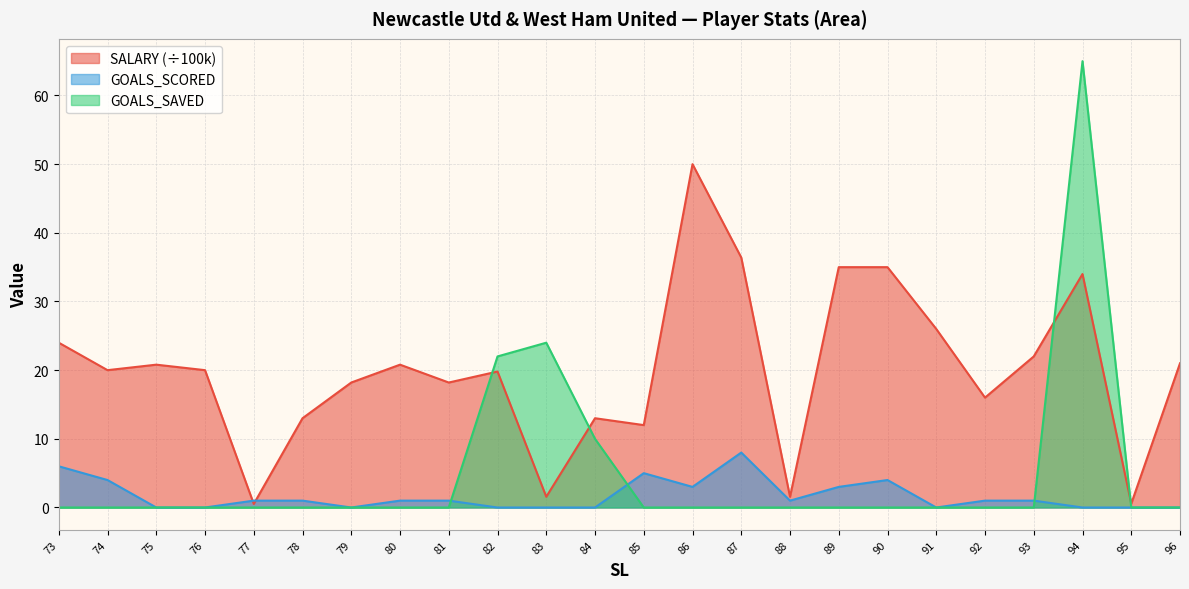

Reading left to right, list all the values displayed in this chart.

SALARY: 24.0	20.0	20.8	20.0	0.5	13.0	18.2	20.8	18.2	19.8	1.6	13.0	12.0	50.0	36.4	1.6	35.0	35.0	26.0	16.0	22.0	34.0	0.6	21.0
GOALS_SCORED: 6.0	4.0	0.0	0.0	1.0	1.0	0.0	1.0	1.0	0.0	0.0	0.0	5.0	3.0	8.0	1.0	3.0	4.0	0.0	1.0	1.0	0.0	0.0	0.0
GOALS_SAVED: 0.0	0.0	0.0	0.0	0.0	0.0	0.0	0.0	0.0	22.0	24.0	10.0	0.0	0.0	0.0	0.0	0.0	0.0	0.0	0.0	0.0	65.0	0.0	0.0